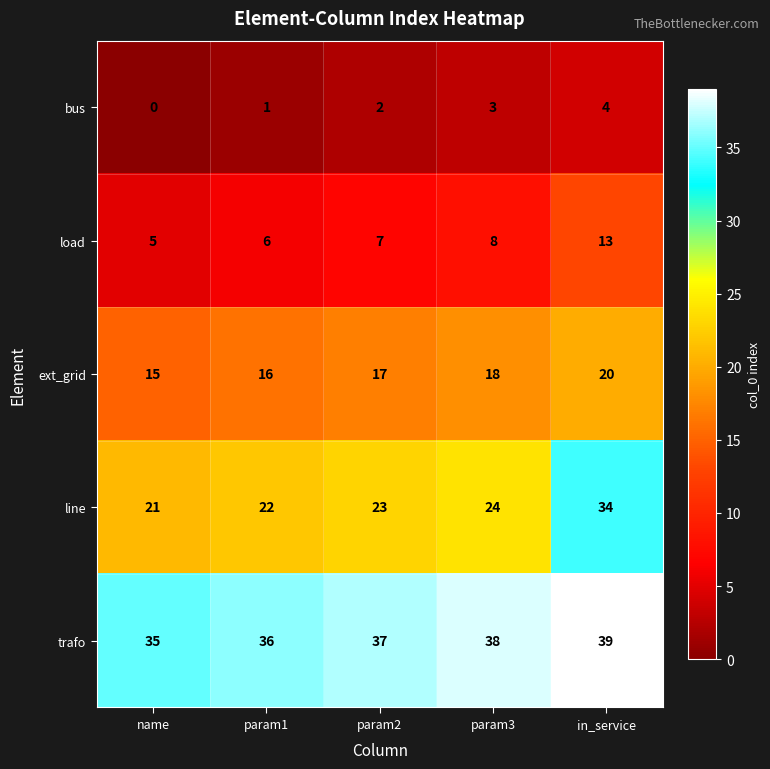

What value does the line series have at name, to the nearest 5?

20